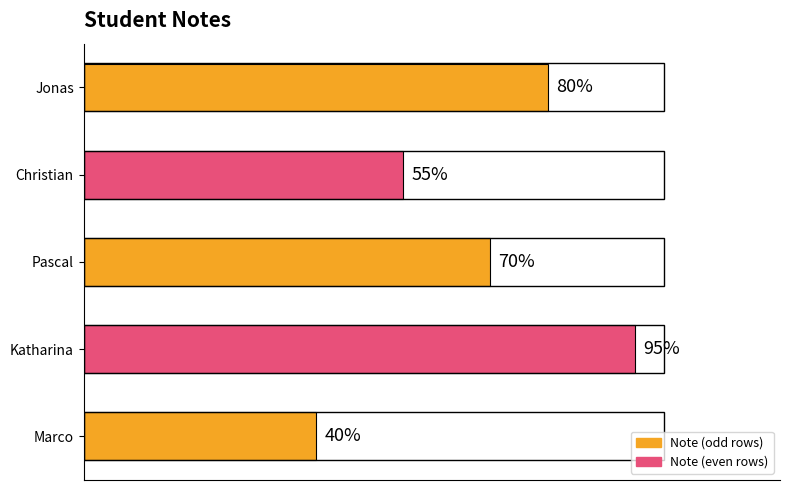

Which category has the highest value across all series?

Katharina